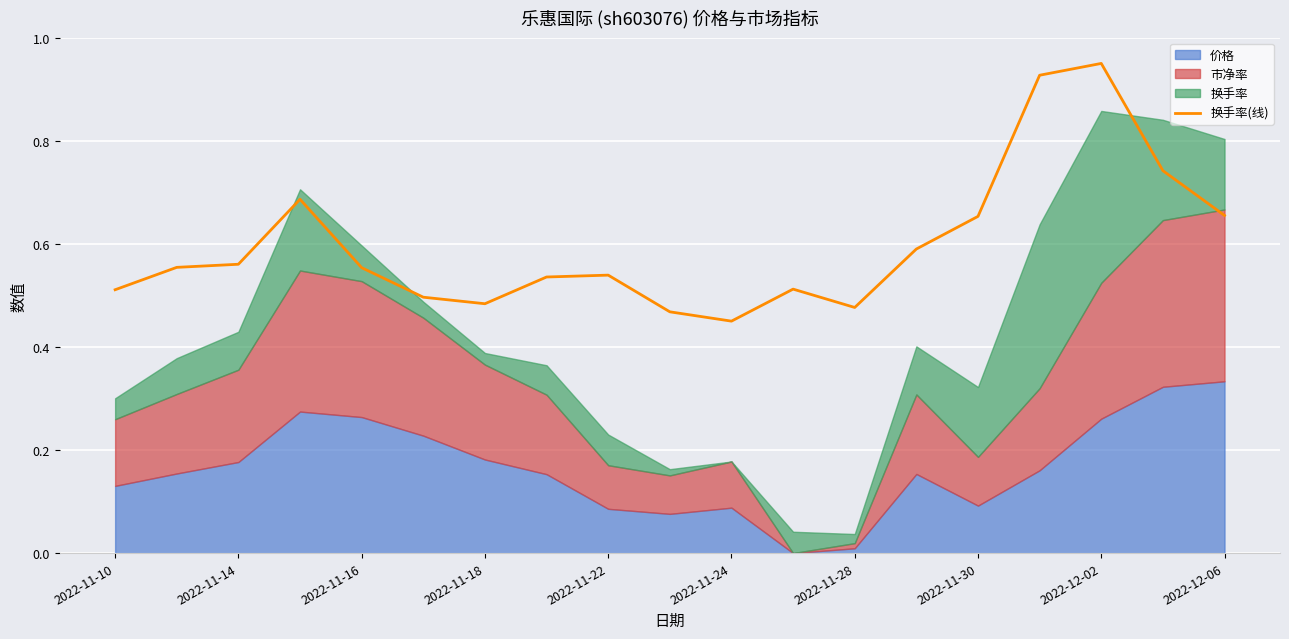

What is the greatest value displayed?

0.9